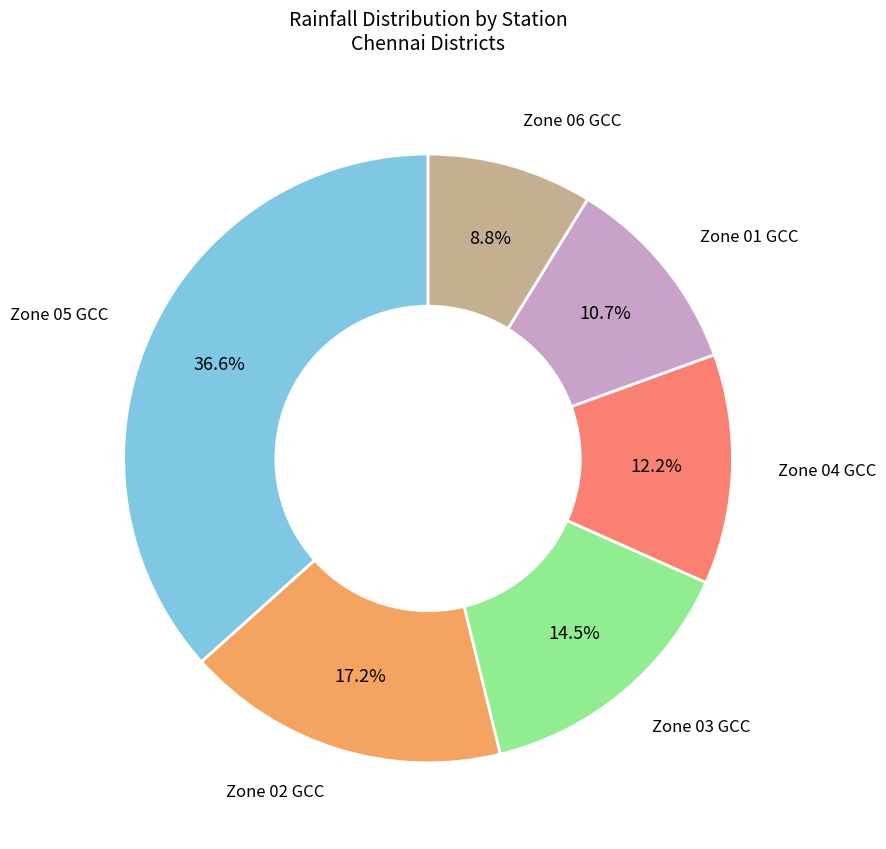

Does any single category account for the majority?

No